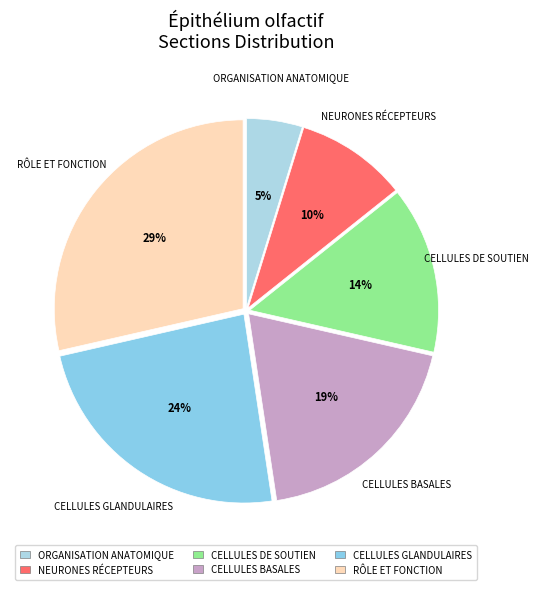

How many segments does this pie chart have?

6